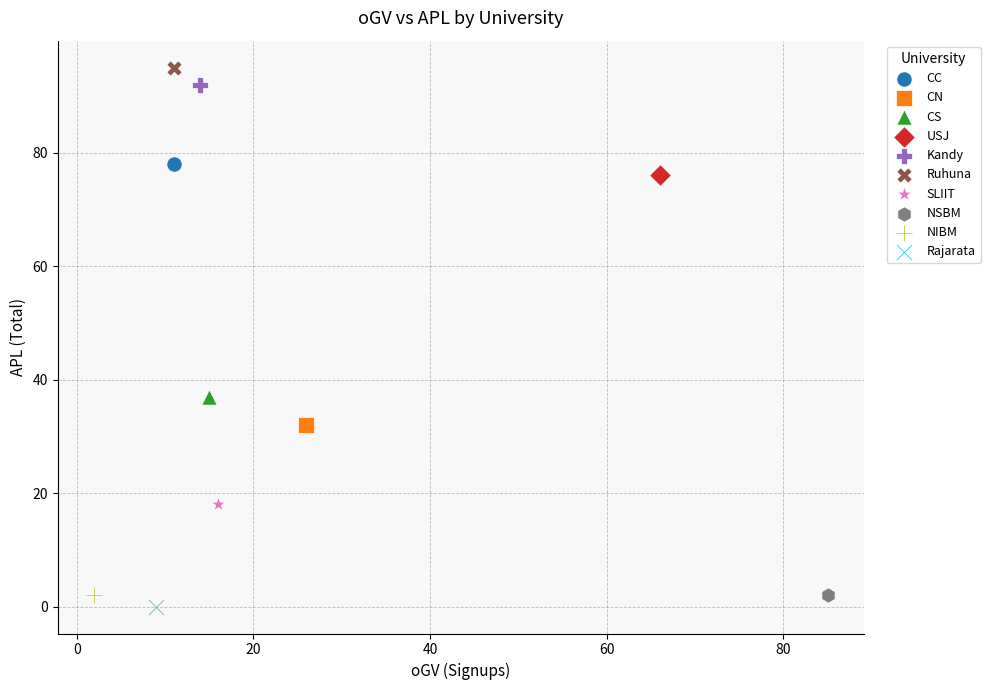

Which series contains the lowest Y value?

Rajarata